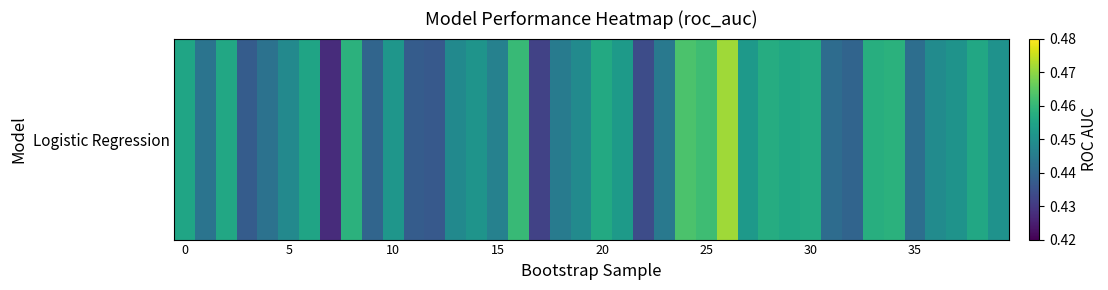

Is it true that the value at 19 is 0.2?

False